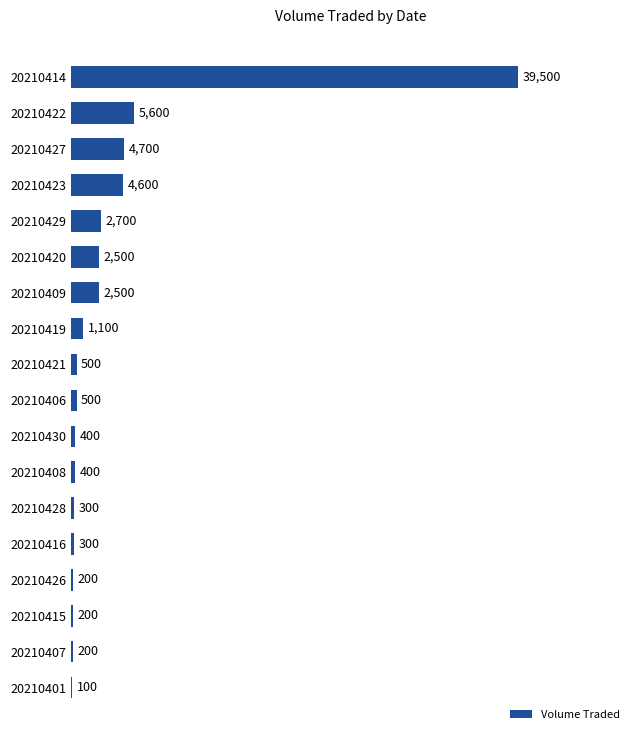

What is the change in value from 20210416 to 20210420?

+2200